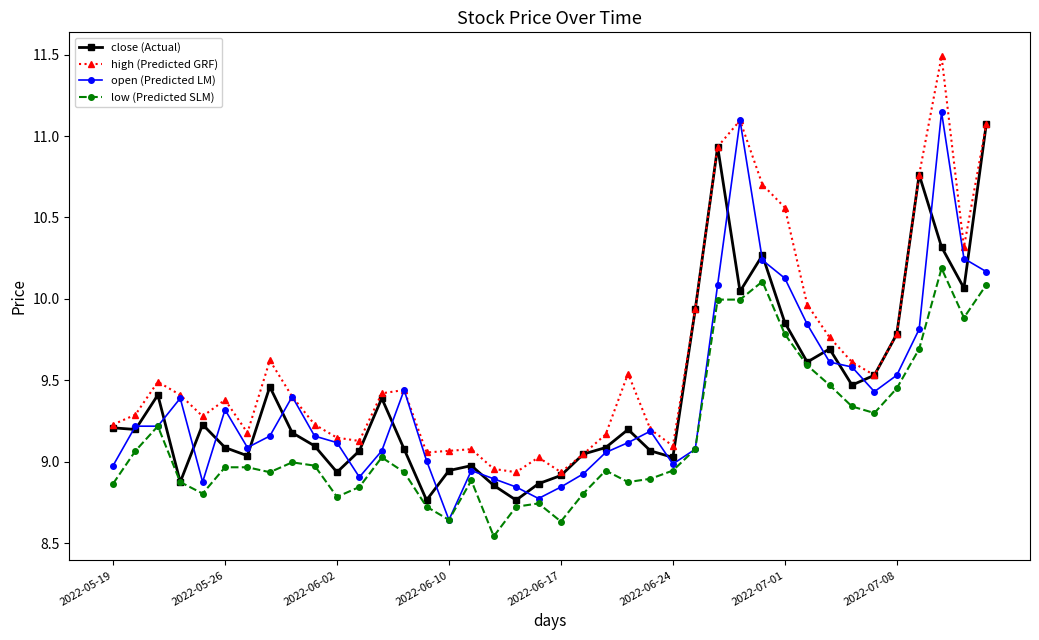

At how many categories does at least one series exceed 8?

40